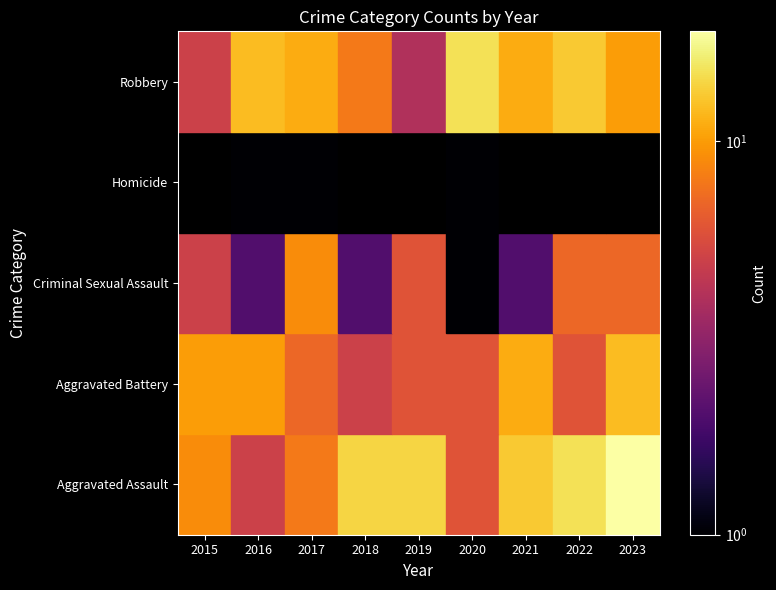

Count the number of categories in the chart.

9